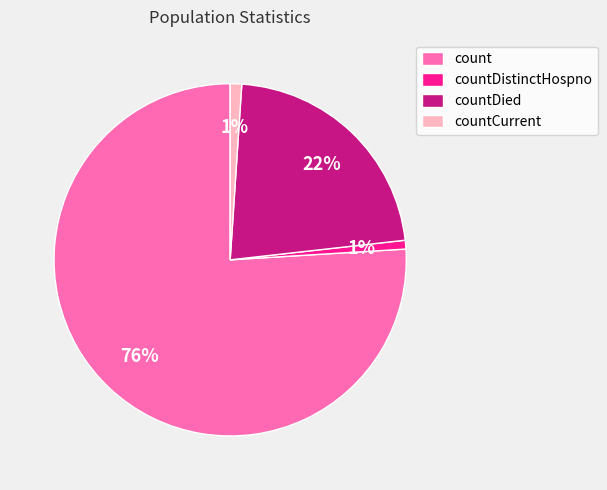

Between countCurrent and count, which is larger?

count